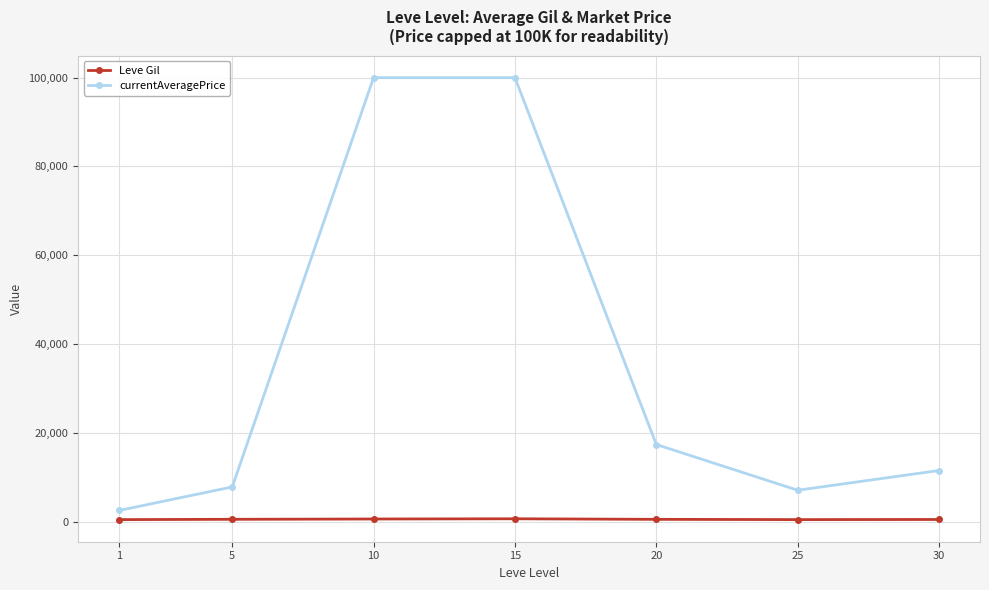

Which category has the lowest value in the currentAveragePrice series?

1